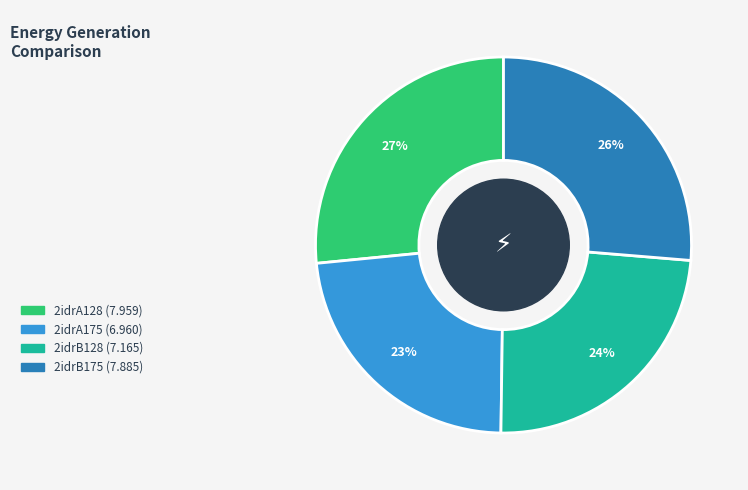

Is there a majority slice in this chart?

No